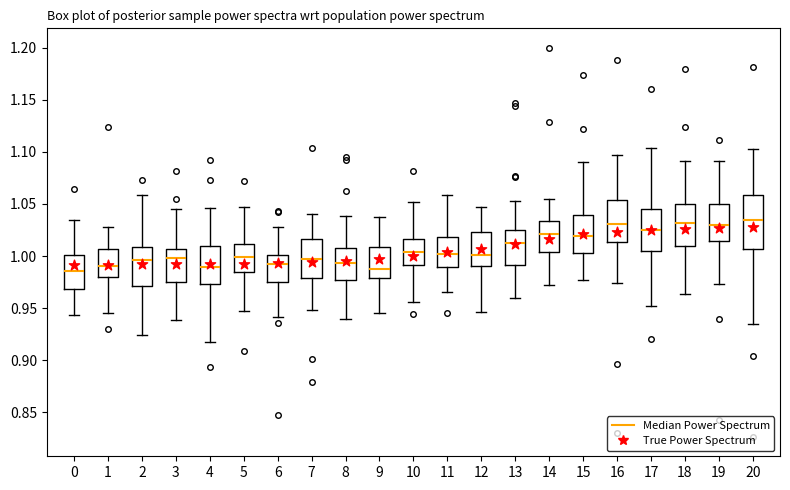

Reading left to right, read every box against the y-axis: the position of its median line, the range the box covers, and the ends of its whiskers. The values are not printed on the chart, so give them approximately, as read against the axis.

0: median 0.985, box 0.970 to 1.000, whiskers 0.945 to 1.035
1: median 0.990, box 0.980 to 1.005, whiskers 0.945 to 1.030
2: median 0.995, box 0.970 to 1.010, whiskers 0.925 to 1.060
3: median 1.000, box 0.975 to 1.005, whiskers 0.940 to 1.045
4: median 0.990, box 0.975 to 1.010, whiskers 0.920 to 1.045
5: median 1.000, box 0.985 to 1.010, whiskers 0.950 to 1.045
6: median 0.995, box 0.975 to 1.000, whiskers 0.940 to 1.030
7: median 0.995, box 0.980 to 1.015, whiskers 0.950 to 1.040
8: median 0.995, box 0.975 to 1.005, whiskers 0.940 to 1.040
9: median 0.985, box 0.980 to 1.010, whiskers 0.945 to 1.040
10: median 1.005, box 0.990 to 1.015, whiskers 0.955 to 1.050
11: median 1.000, box 0.990 to 1.020, whiskers 0.965 to 1.060
12: median 1.000, box 0.990 to 1.025, whiskers 0.945 to 1.045
13: median 1.015, box 0.990 to 1.025, whiskers 0.960 to 1.055
14: median 1.020, box 1.005 to 1.035, whiskers 0.970 to 1.055
15: median 1.020, box 1.005 to 1.040, whiskers 0.975 to 1.090
16: median 1.030, box 1.015 to 1.055, whiskers 0.975 to 1.095
17: median 1.025, box 1.005 to 1.045, whiskers 0.950 to 1.105
18: median 1.030, box 1.010 to 1.050, whiskers 0.965 to 1.090
19: median 1.030, box 1.015 to 1.050, whiskers 0.975 to 1.090
20: median 1.035, box 1.005 to 1.060, whiskers 0.935 to 1.105